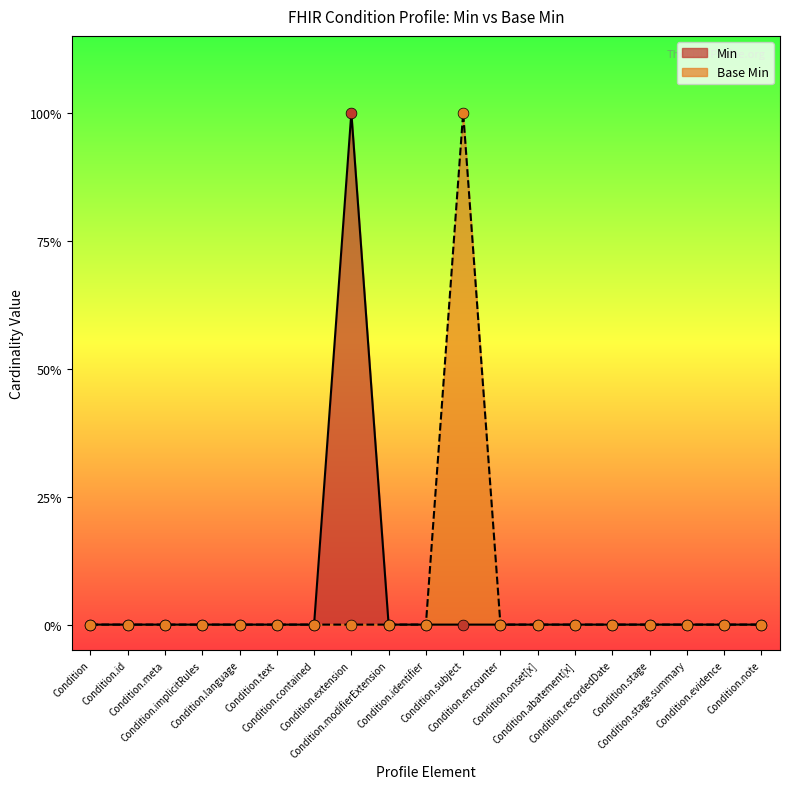

Which series reaches the maximum Y coordinate?

Min